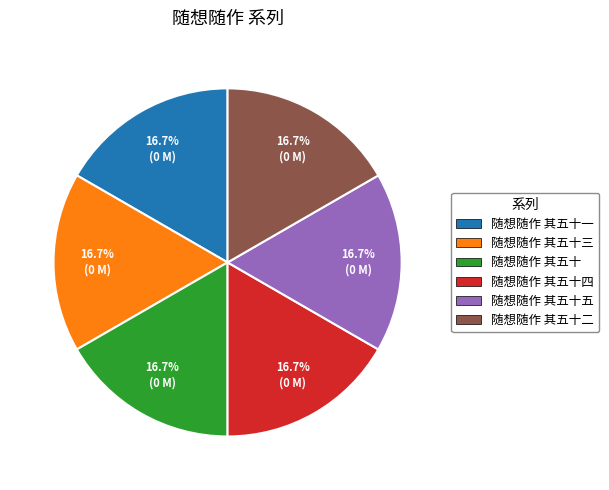

How many slices are in this pie chart?

6